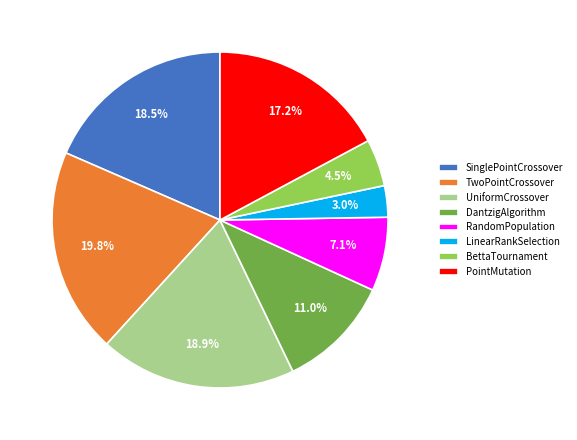

What is the total percentage of RandomPopulation and TwoPointCrossover?

26.9%